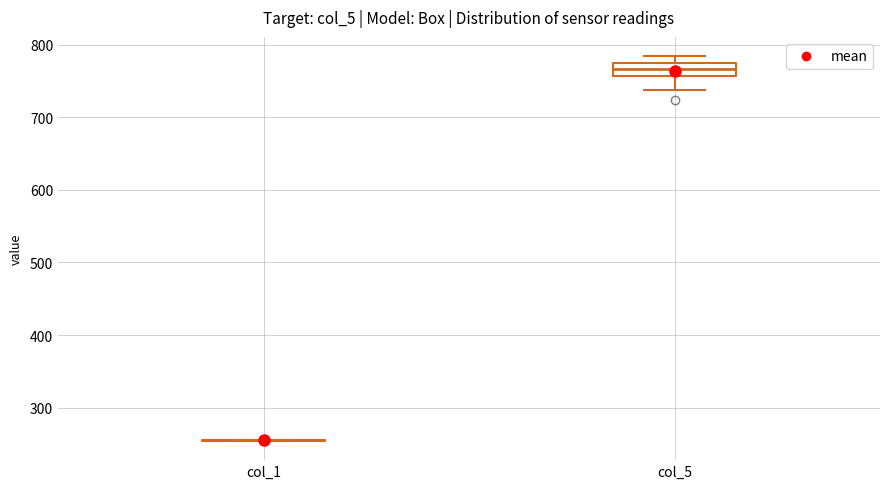

Reading left to right, transcribe this box plot: for each box, give where its median line is, the range the box spans, and where its two whiskers end, as read against the y-axis. The values are not printed on the chart, so give them approximately, as read against the axis.

col_1: box collapsed to a line at 250, whiskers 250 to 260
col_5: median 770 (inside the box), box 760 to 770, whiskers 740 to 780